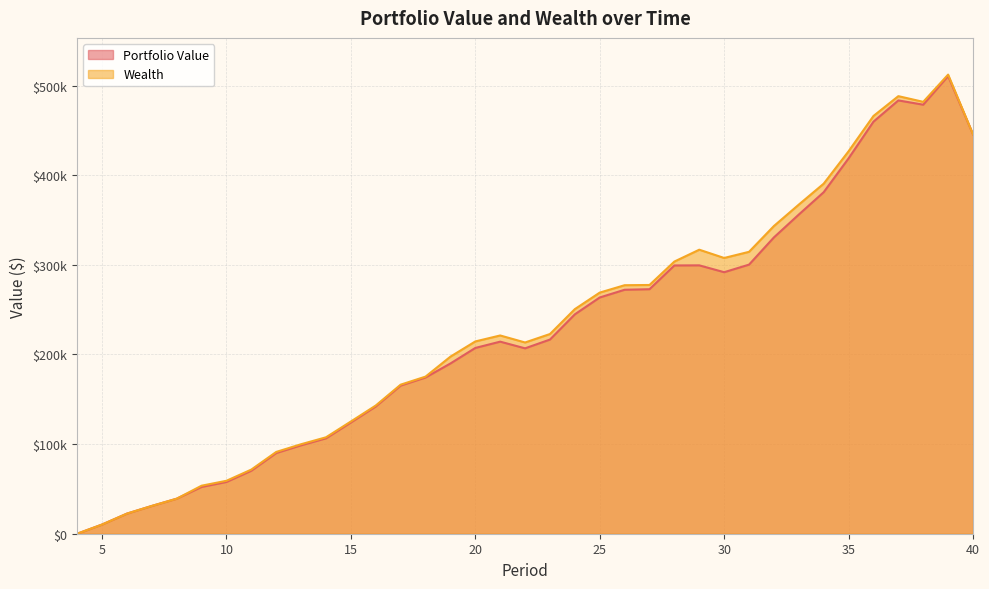

Reading left to right, transcribe all the data shown in this chart.

Portfolio Value: 0.0	10247.3	22440.7	31010.4	39082.3	52222.0	57763.9	70319.6	90038.5	98694.8	106463.2	124145.6	142015.5	165321.8	174350.2	189973.2	207308.2	214332.2	206882.0	216669.5	244827.6	263631.5	272241.4	272855.2	299374.8	299483.6	291835.6	300292.3	330678.7	356181.3	381110.0	418865.7	459822.7	483537.4	478771.0	510738.3	445723.3
Wealth: 0.0	10247.3	22440.7	31010.4	39082.3	53586.8	59084.6	71596.3	91271.2	99883.4	107607.9	125246.2	143072.1	166334.4	175318.7	197600.9	214572.6	221233.4	213420.0	222844.2	250639.2	269079.8	277326.5	277577.1	303733.4	316947.9	307712.2	314581.2	343380.0	367294.9	390636.0	426804.1	466173.3	488300.4	481946.3	512326.0	445723.3